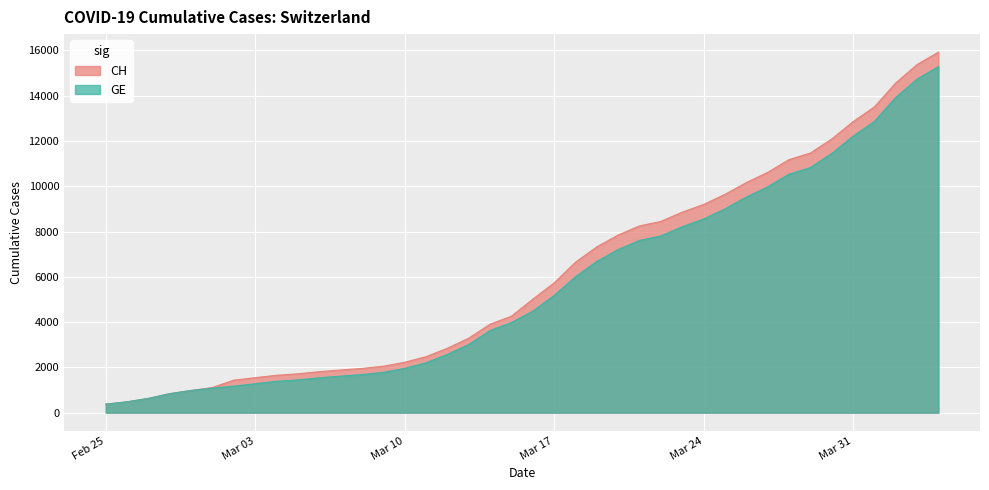

At 2020-03-13, list the series in order from largest to smallest.

CH, GE